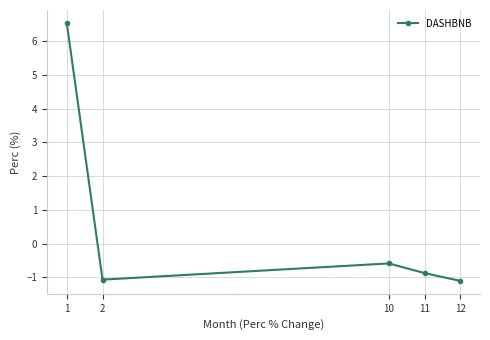

What is the value of the 5th point from the left?

-1.1